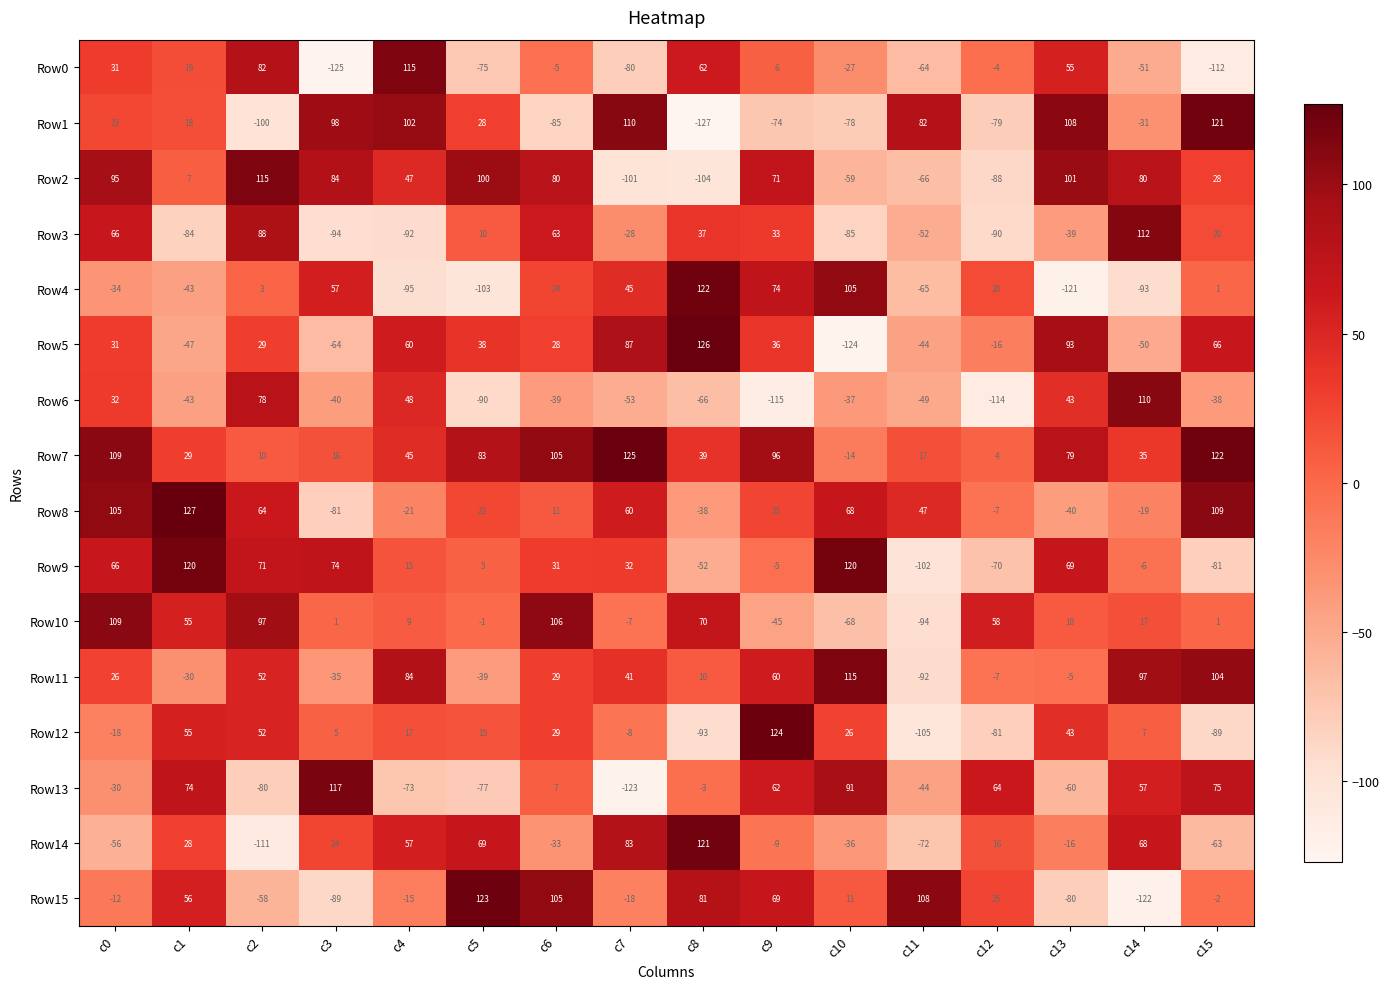

Which series has the widest spread of values?

Row5